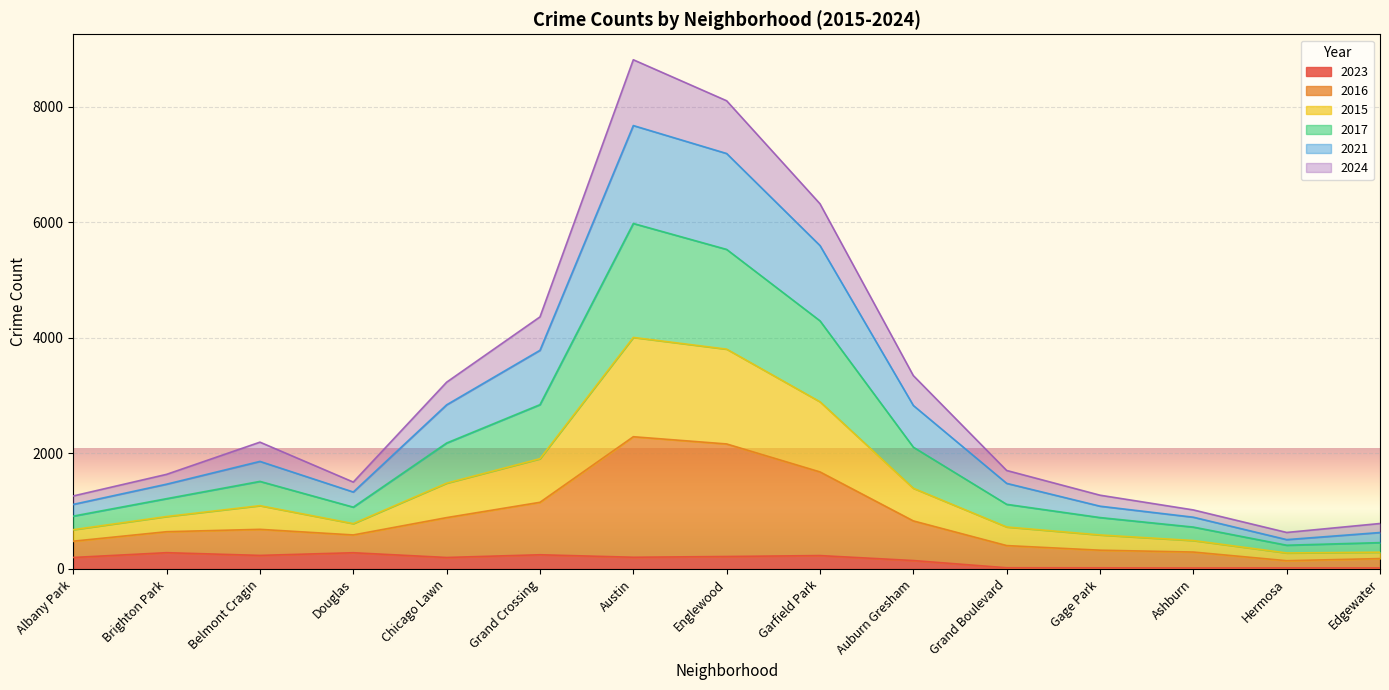

What is the total value across all series at Garfield Park?

6321